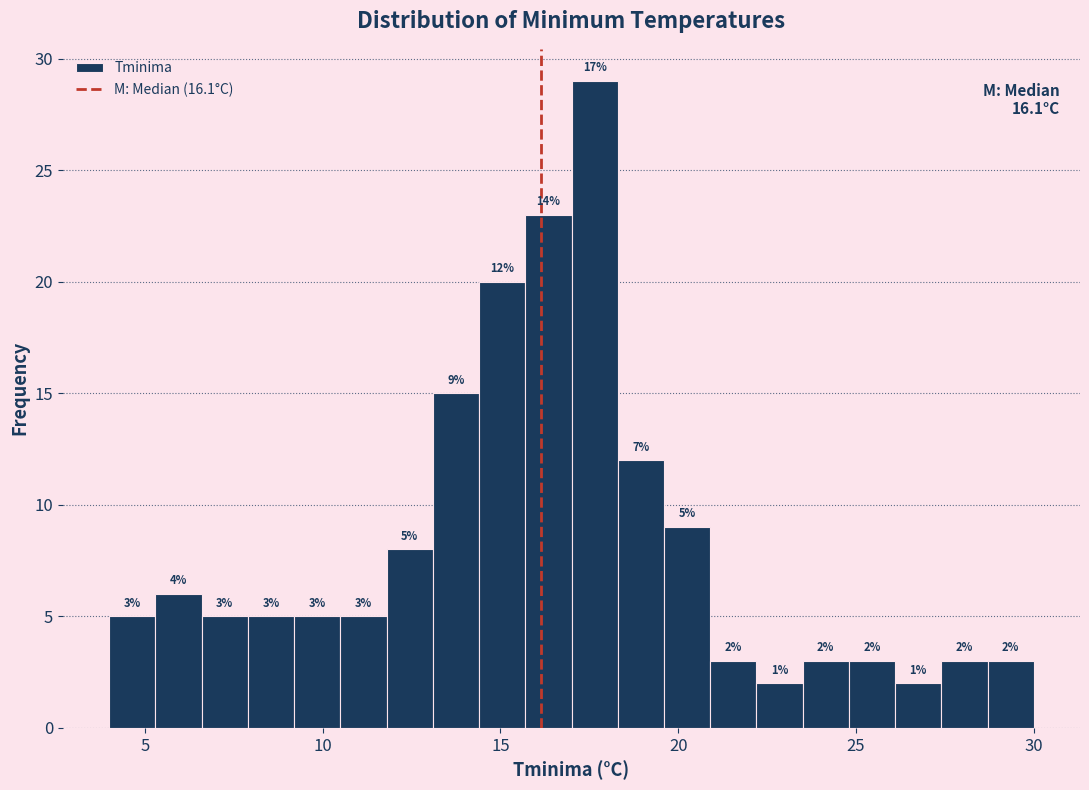

Around what value on the x-axis is the tallest bar? Give the approximate position of its centre, as read against the axis.

17.5